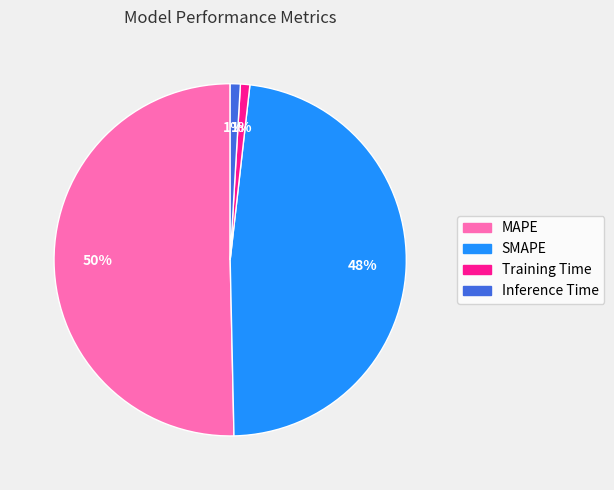

The SMAPE slice represents 48% of the pie. True or false?

True